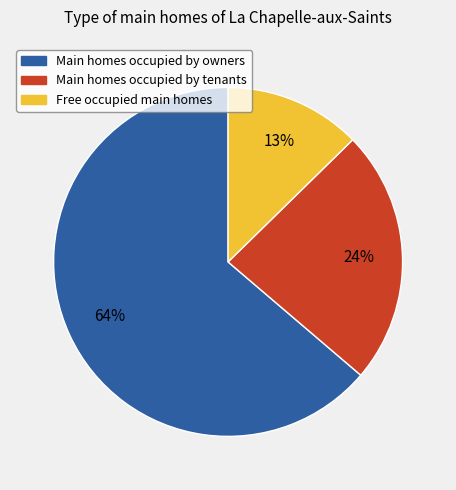

To the nearest percent, what is the average slice percentage?

33%